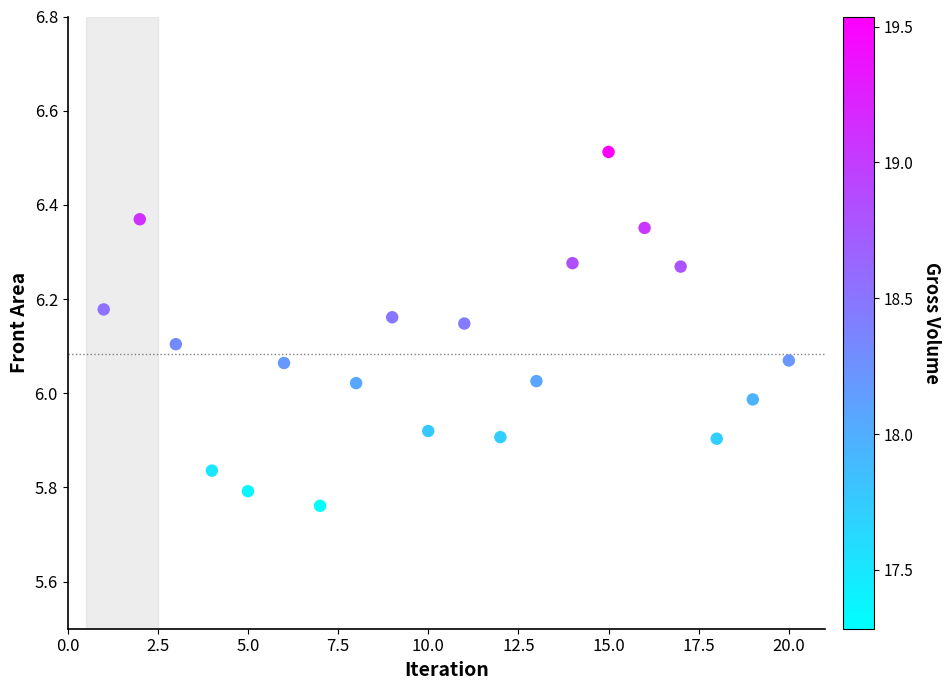

What is the range of X values (max minus min)?

19.0